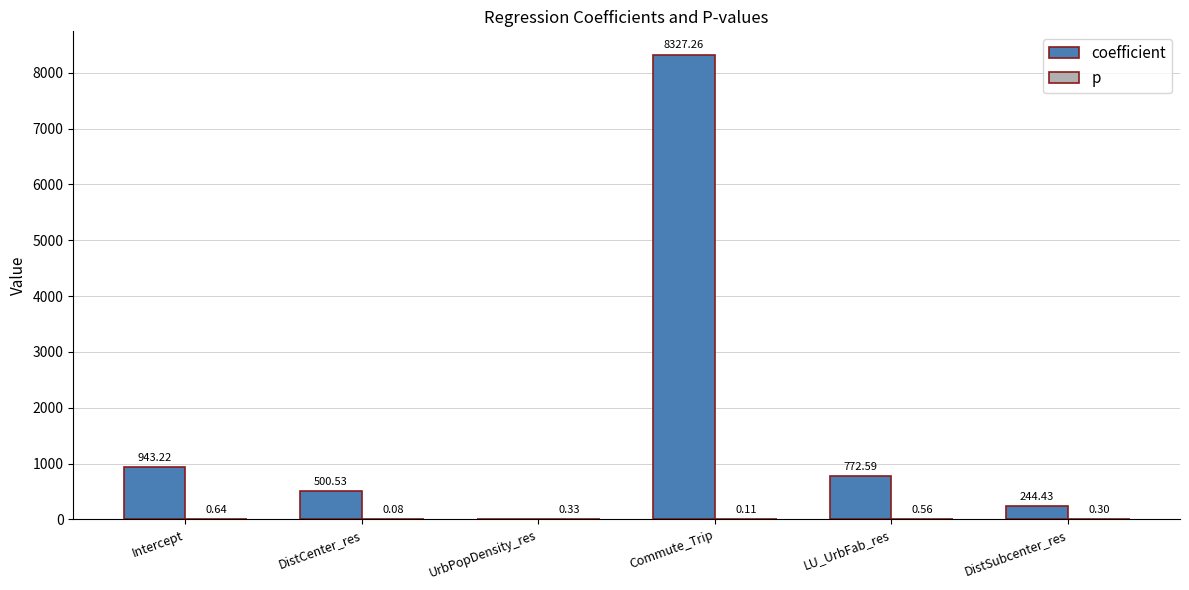

What is the sum of all coefficient values?

10788.0